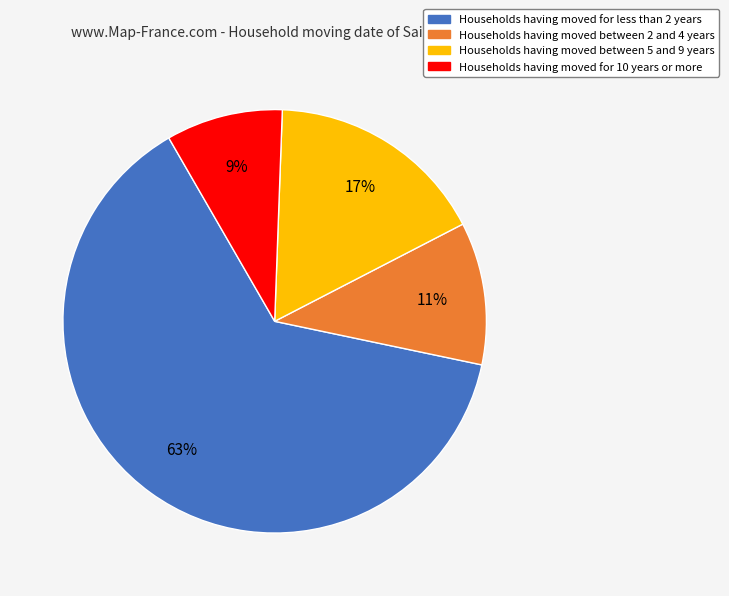

Does any single category account for the majority?

Yes